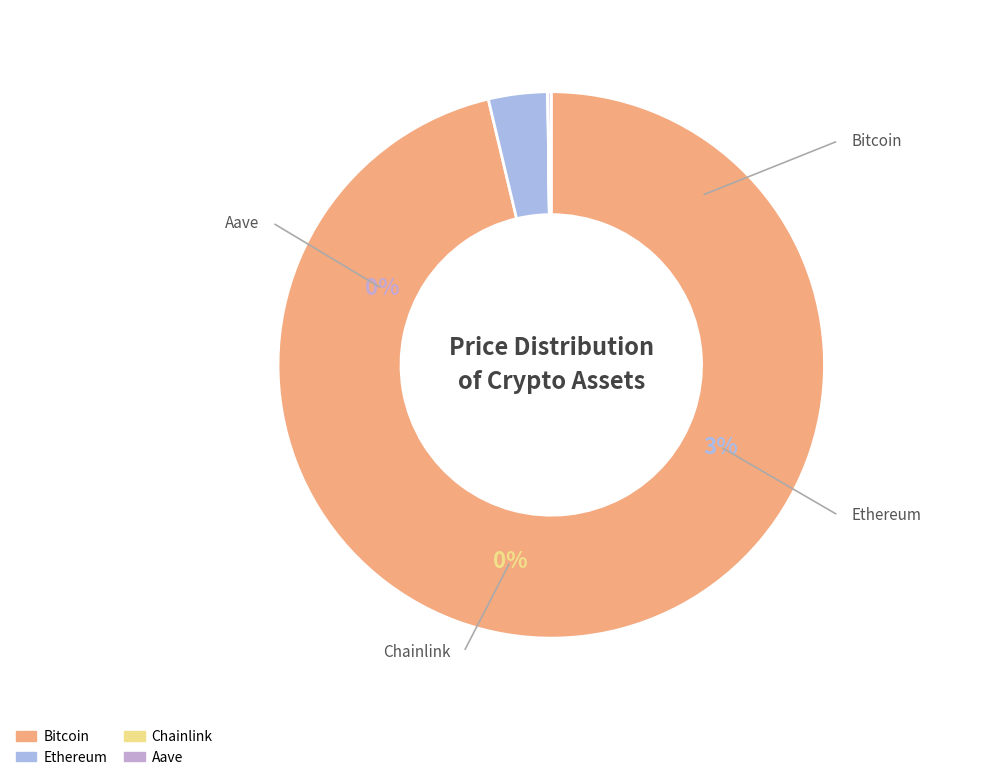

True or false: Aave accounts for 0% of the total.

True